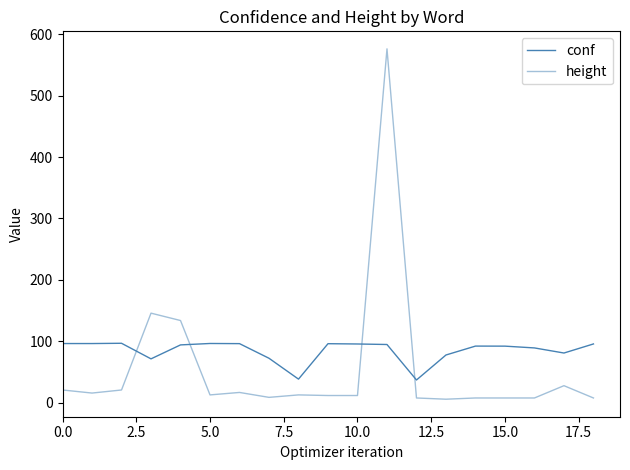

Does the chart have visible grid lines?

No